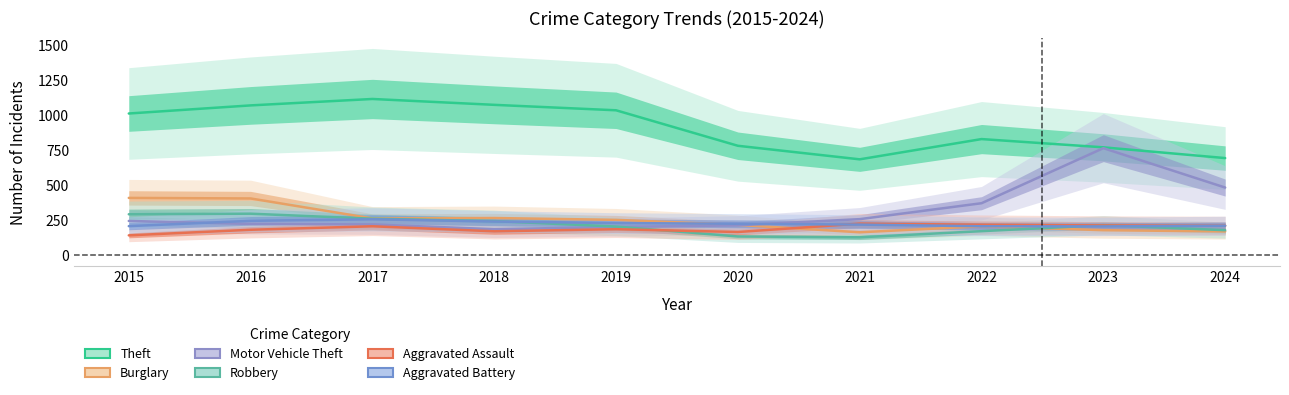

What is the difference between the maximum and minimum values in the Robbery series?

169